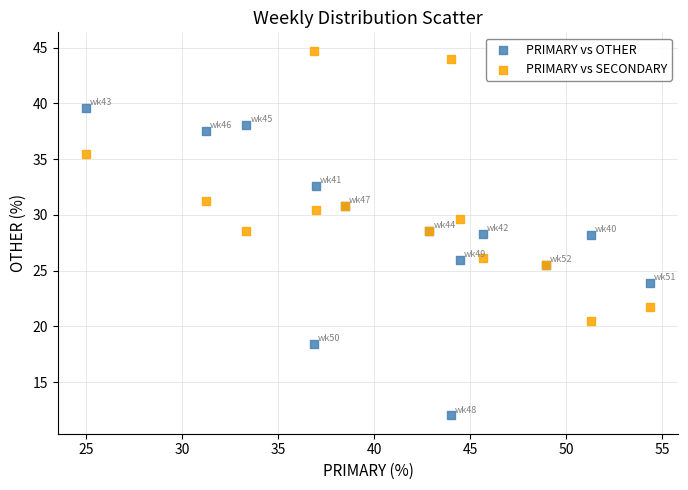

Which series contains the lowest Y value?

PRIMARY vs OTHER